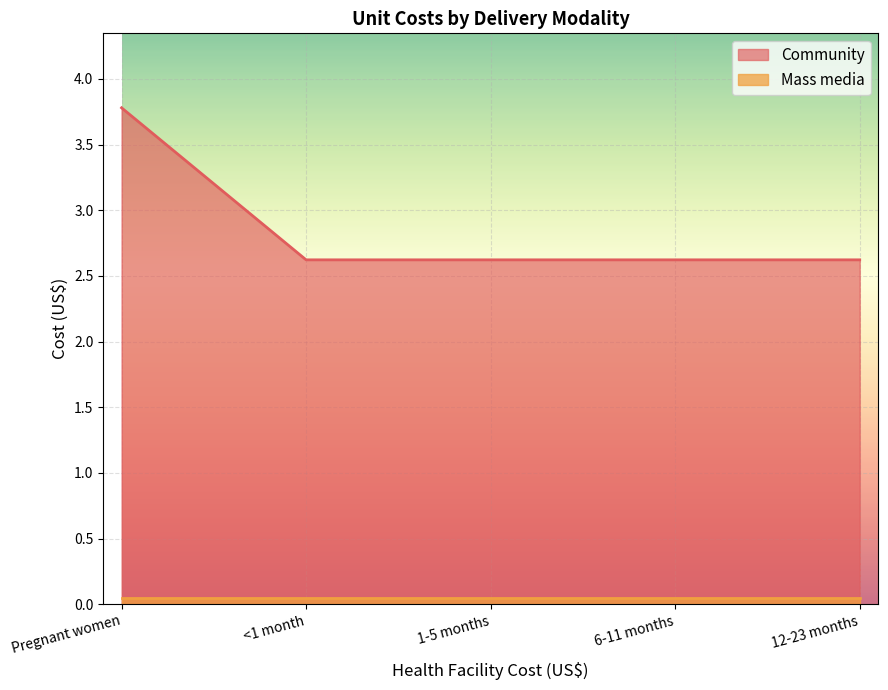

True or false: there are more than 1 points higher than both neighbors.

False